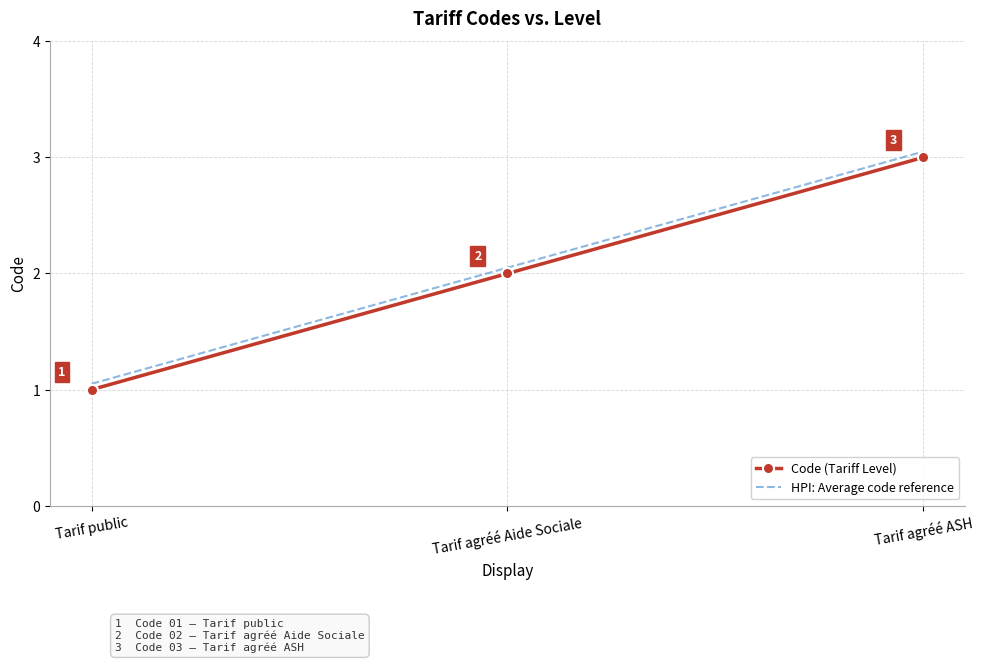

Is the value of HPI: Average code reference at Tarif public greater than the value of Code (Tariff Level) at Tarif agréé ASH?

No